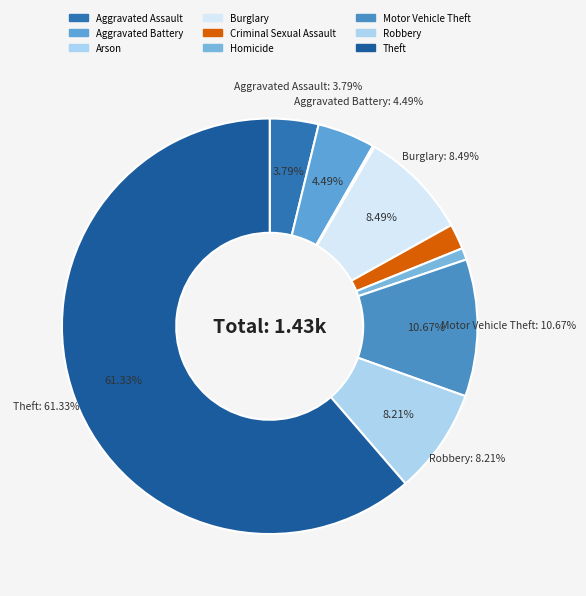

Which category has the smallest portion of the pie?

Arson